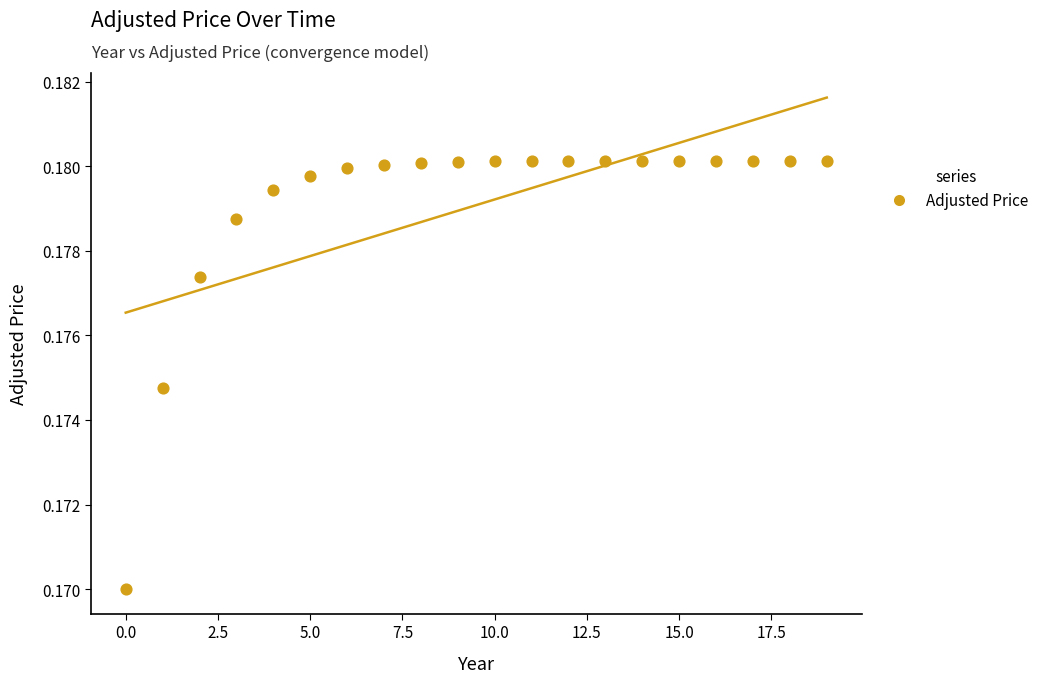

How many points are shown in the scatter plot?

20